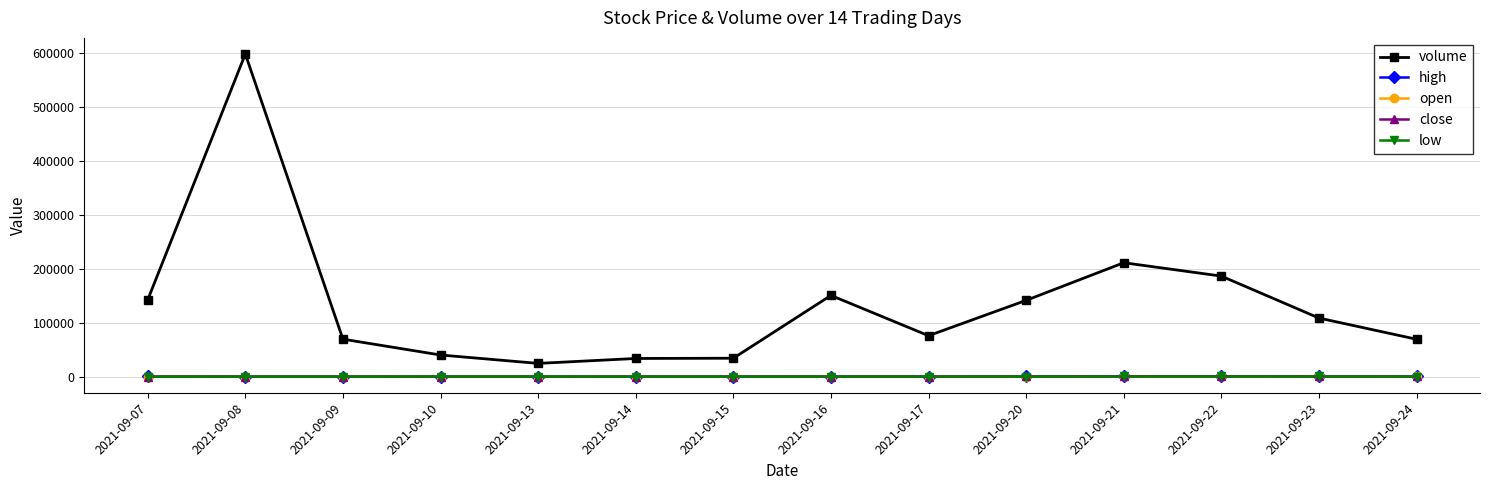

Does the chart display data point markers on the line(s)?

Yes